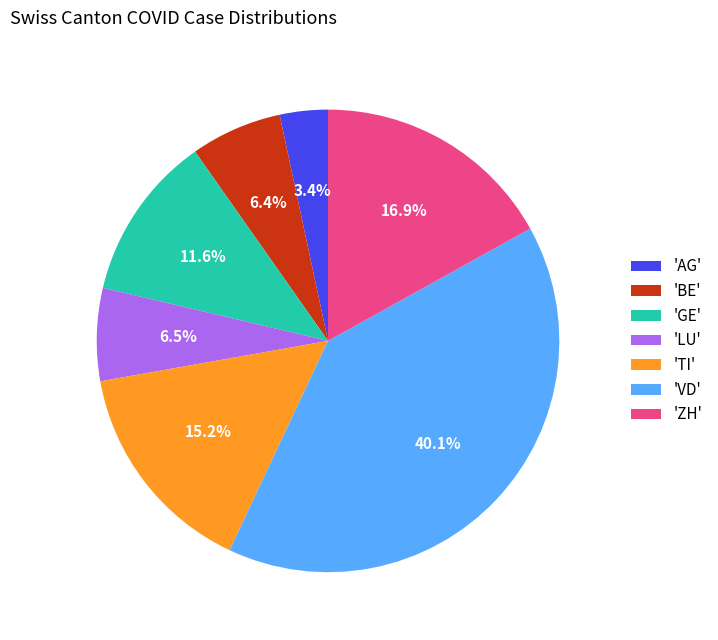

Is there a majority slice in this chart?

No